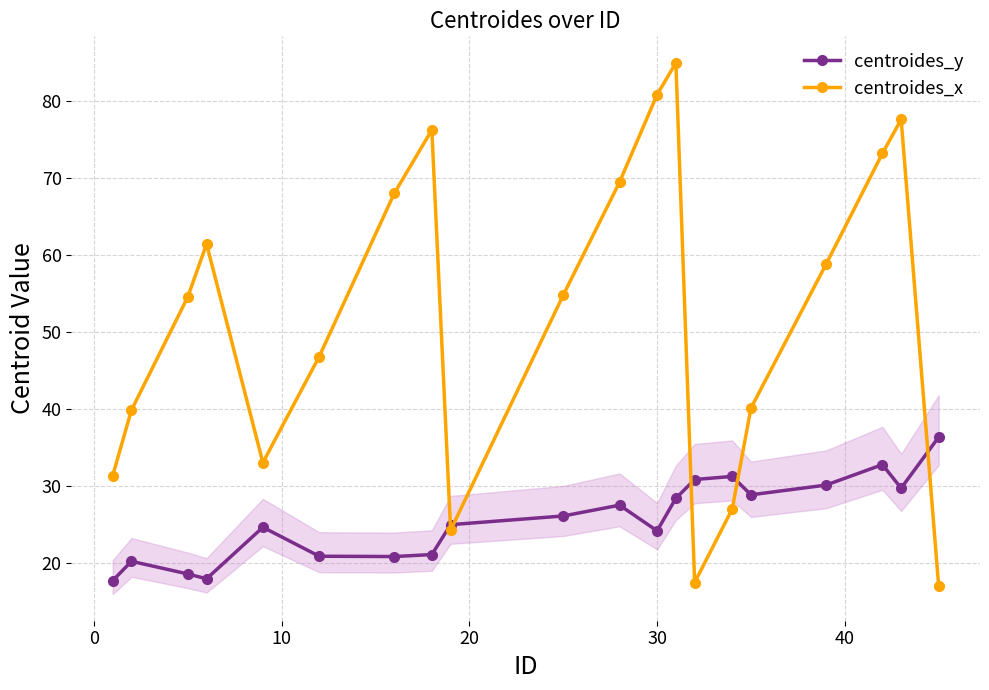

Which series has the widest spread of values?

centroides_x